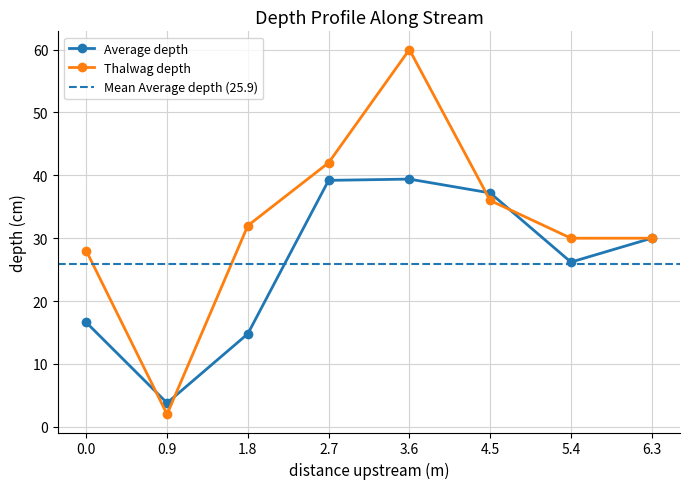

Which series changed the most between 0 and 3.6?

Thalwag depth